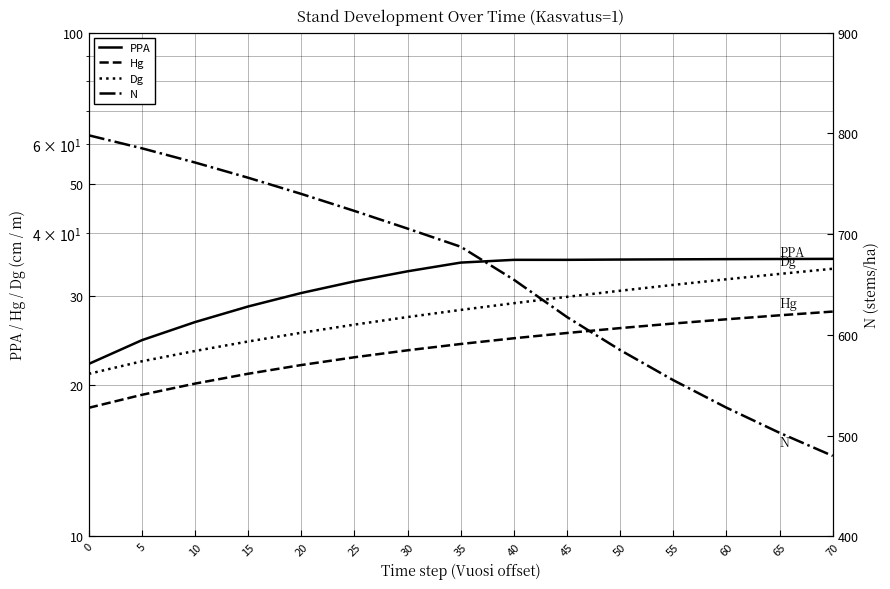

Count the number of data series in this chart.

4